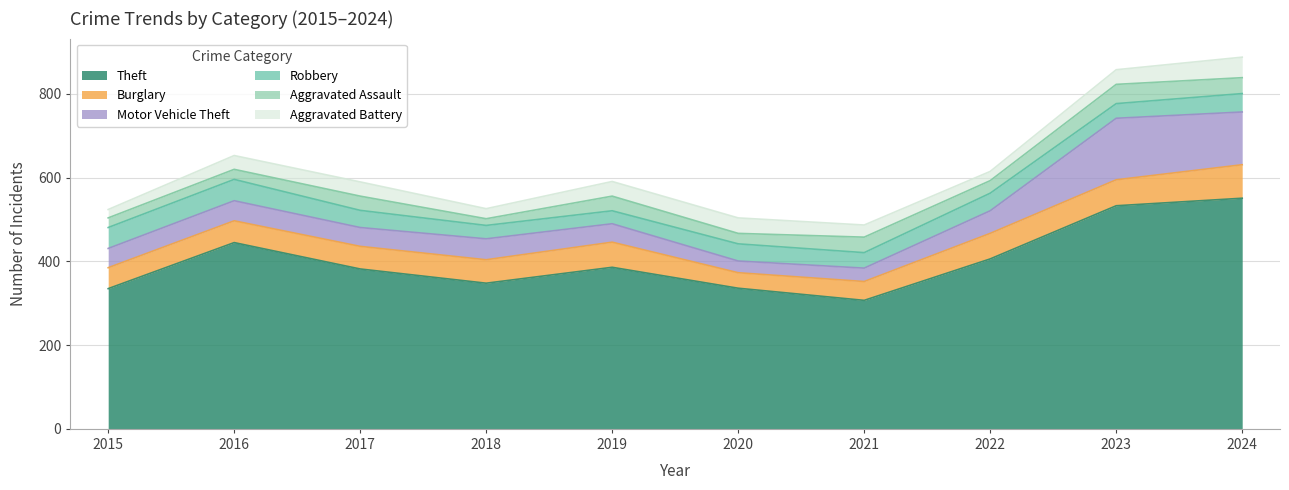

What is the sum of the Theft values at 2024 and 2022?

957